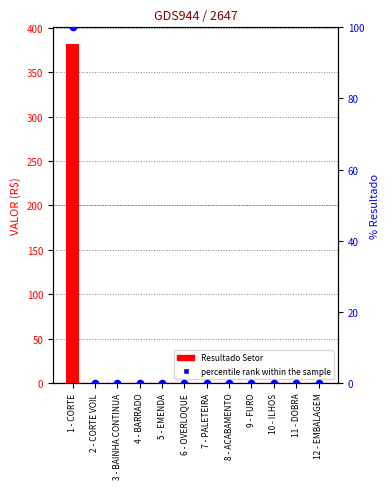

At which category is the sum across all series the highest?

1 - CORTE